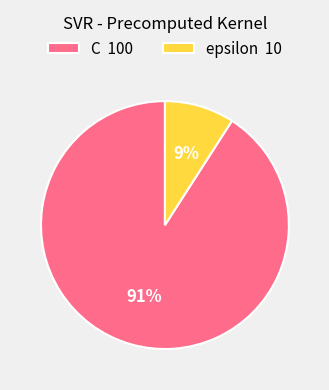

What is the smallest slice in the pie chart?

epsilon